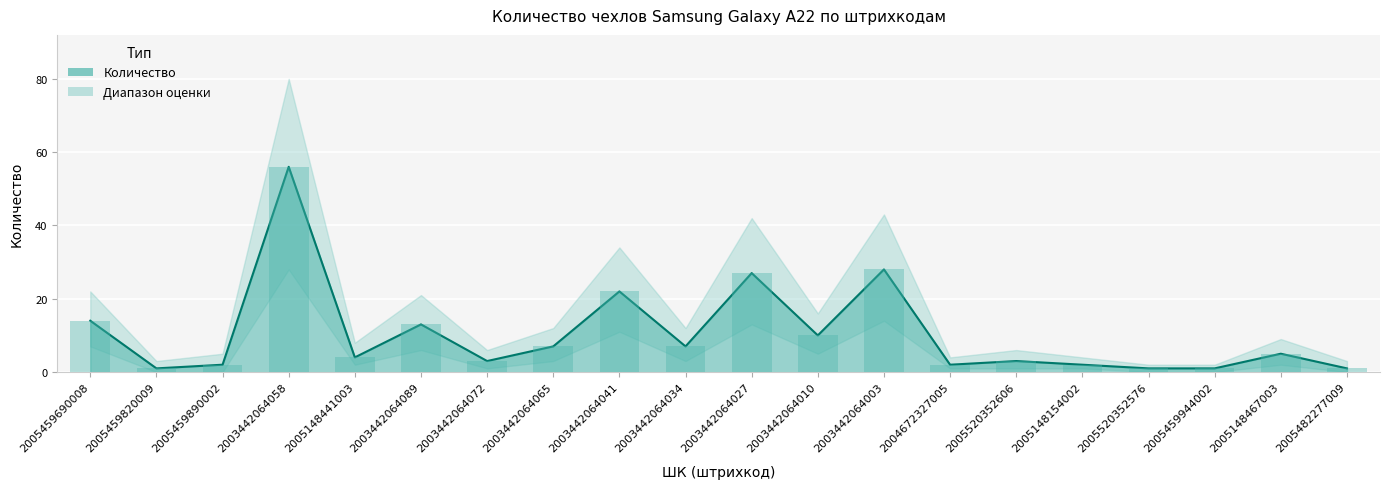

Which label corresponds to the largest value in the chart?

2003442064058